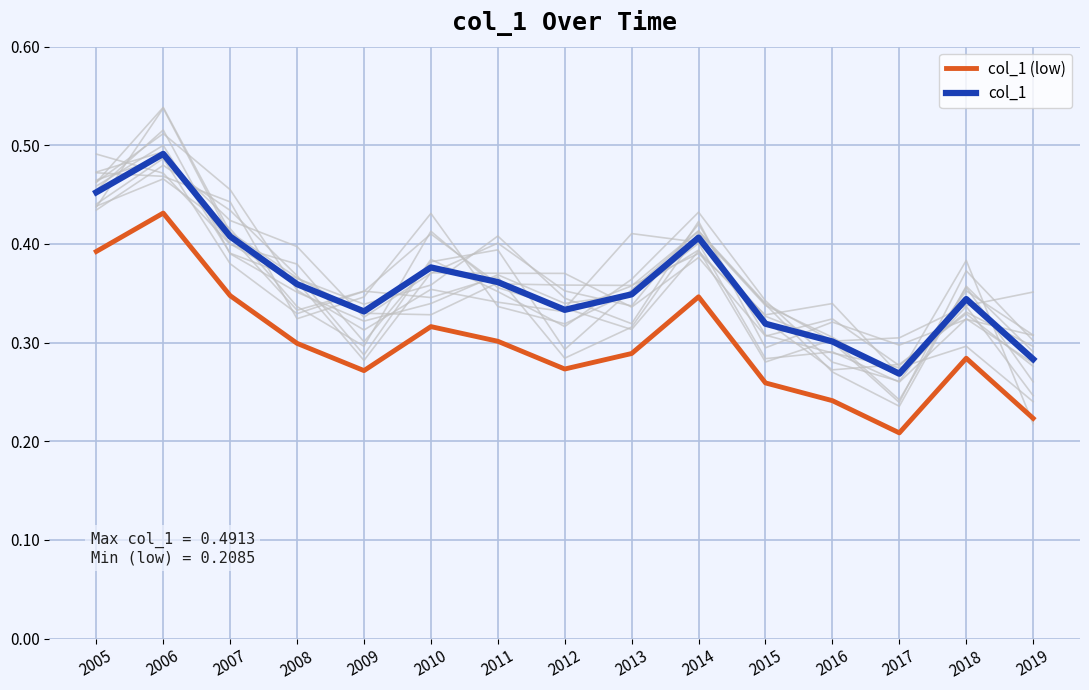

True or false: col_1 and col_1 (low) intersect in this chart.

False